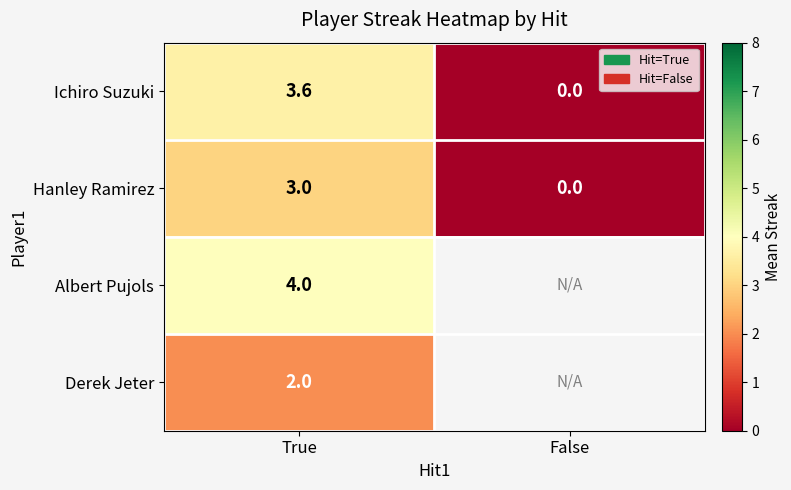

List the labels in order of Hanley Ramirez value, smallest first.

False, True